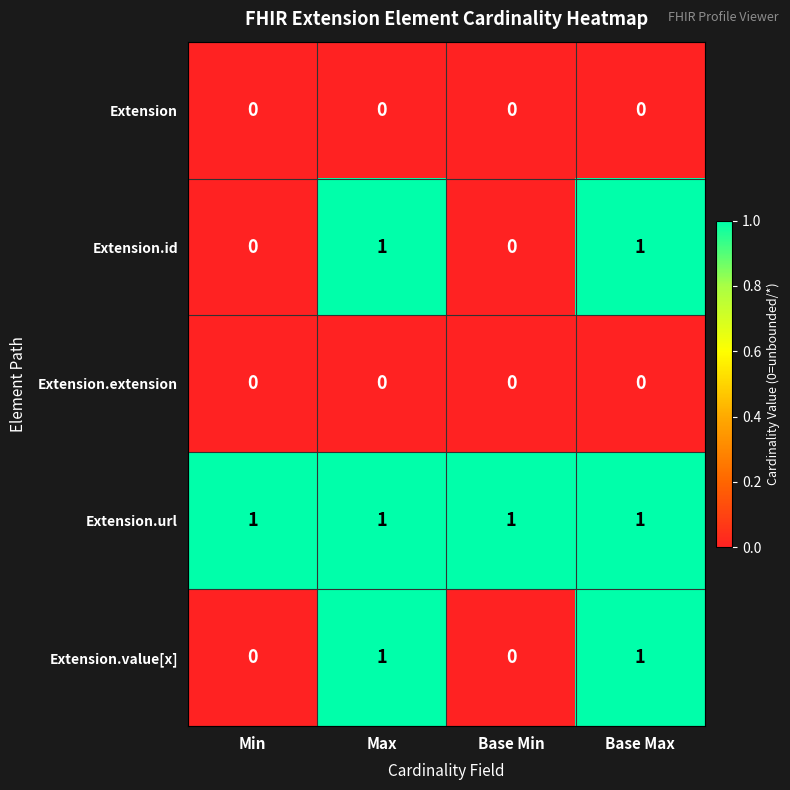

How many series are shown in this chart?

5